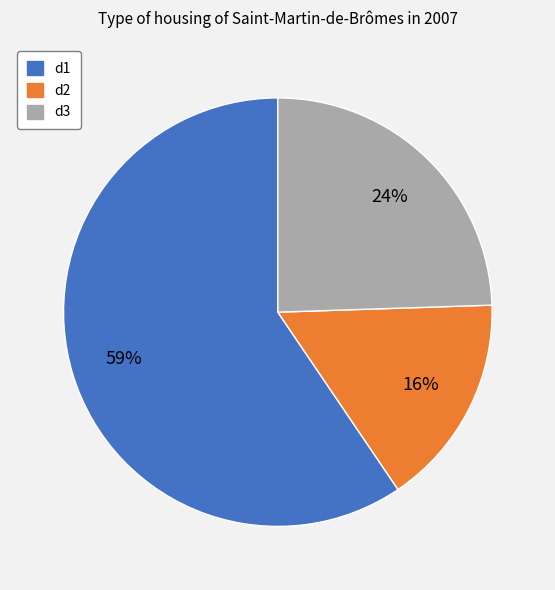

Between d1 and d2, which is larger?

d1